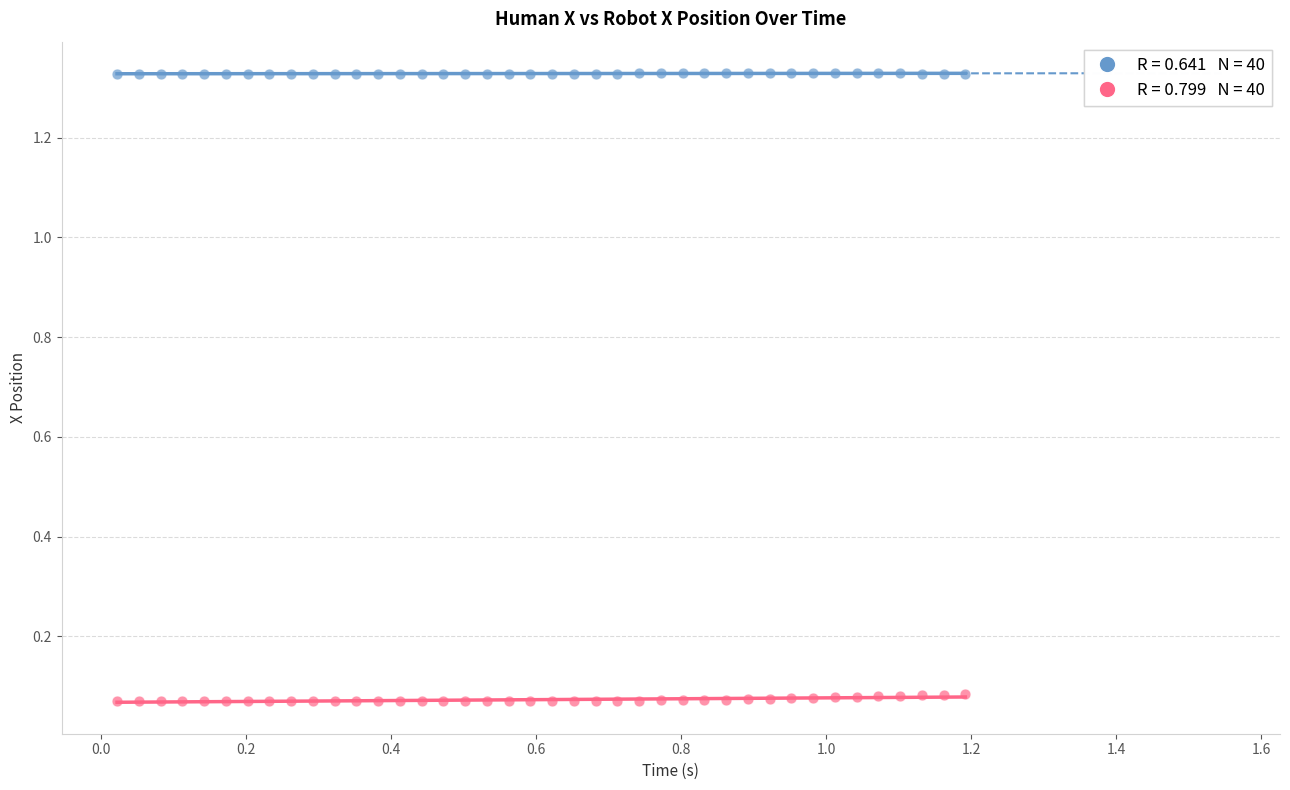

Across all data points, what is the range of X values (max minus min)?

1.2